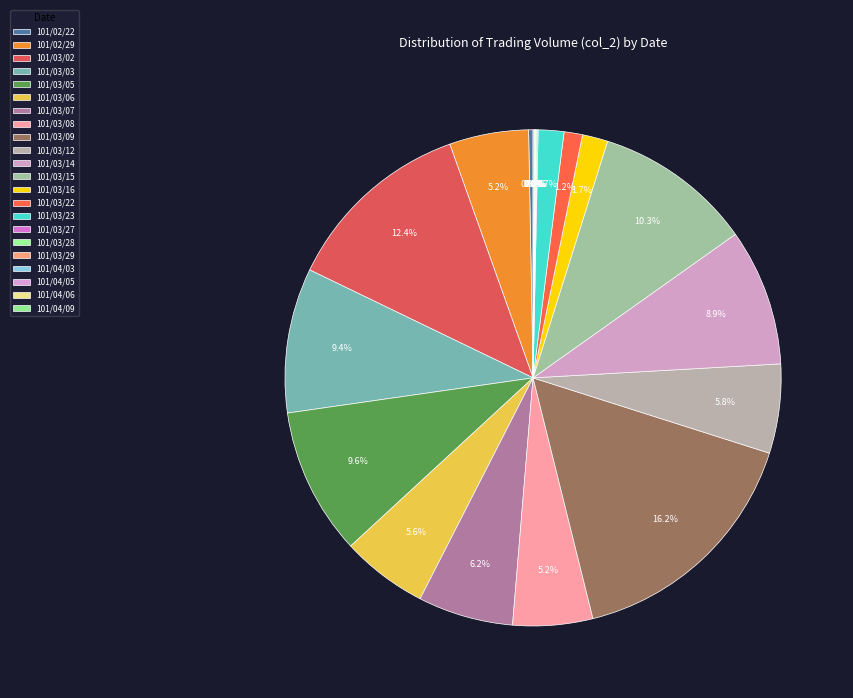

What percentage is NOT represented by 101/03/05?

90.4%